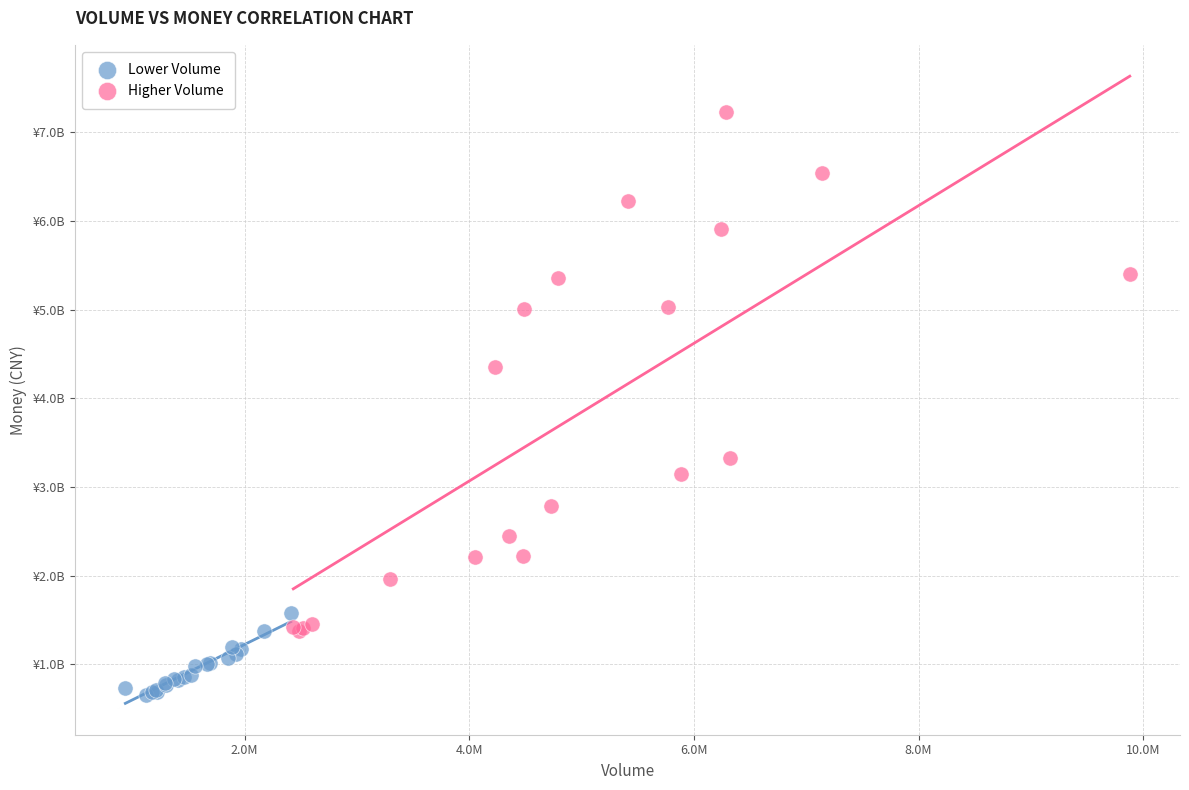

Which series reaches the maximum Y coordinate?

Higher Volume